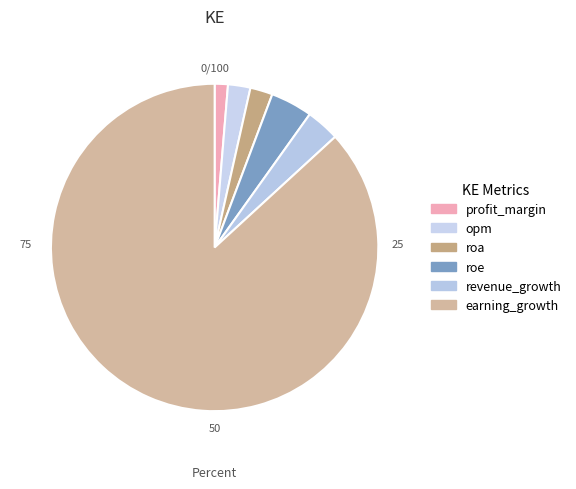

To the nearest percent, what is the difference between the largest and smallest slice percentages?

86%